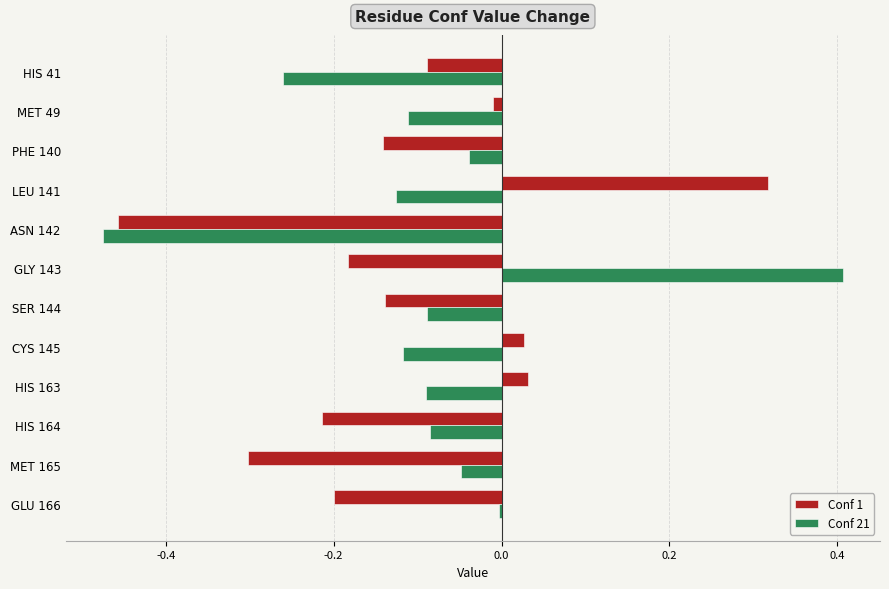

At which label does Conf 1 reach its minimum?

ASN 142